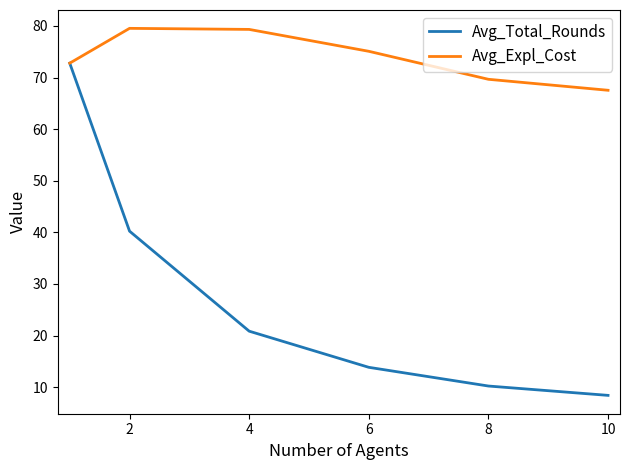

What are all the series names shown in the legend?

Avg_Total_Rounds, Avg_Expl_Cost